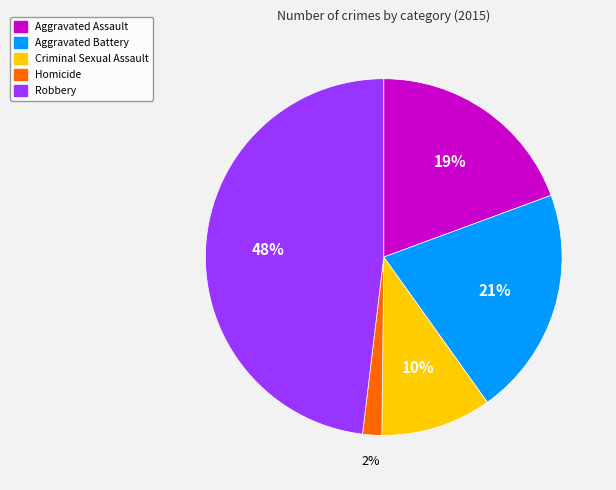

The Aggravated Assault slice represents 19% of the pie. True or false?

True